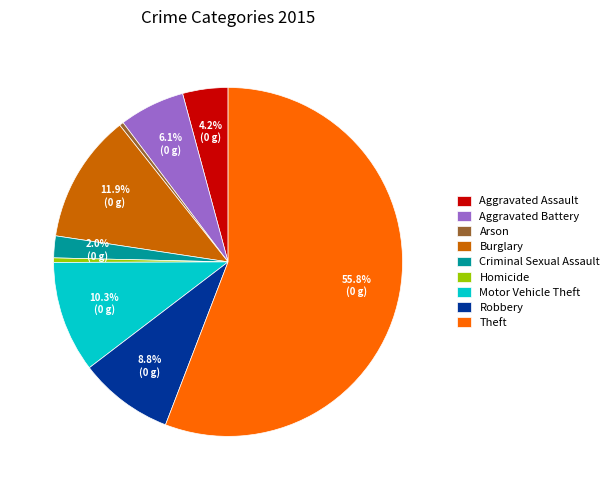

Which category has the biggest portion of the pie?

Theft